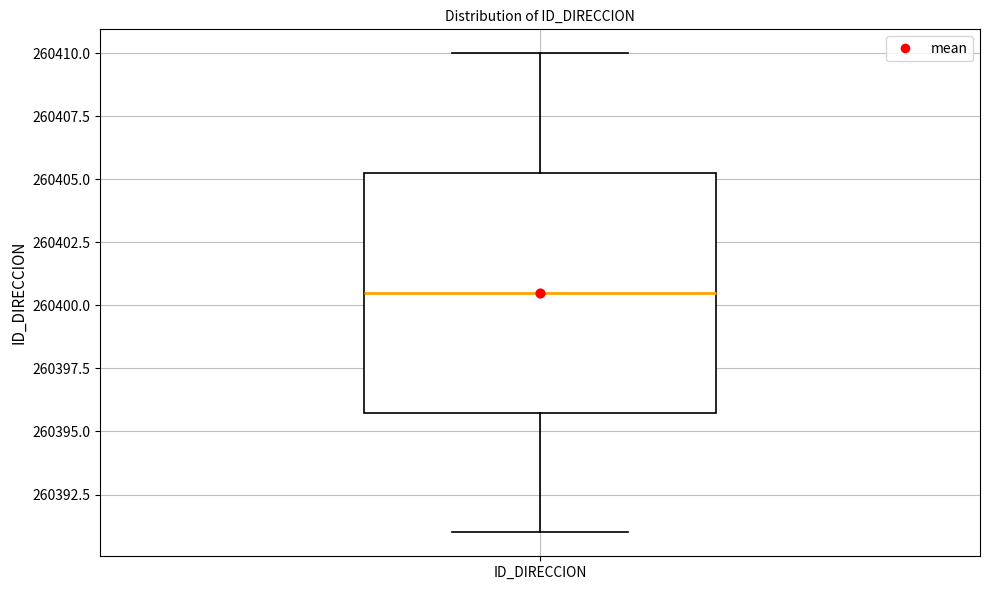

Transcribe this box plot: give where the median line is, the range the box spans, and where the two whiskers end, as read against the y-axis. The values are not printed on the chart, so give them approximately, as read against the axis.

median 260400.5, box 260396.0 to 260405.5, whiskers 260391.0 to 260410.0